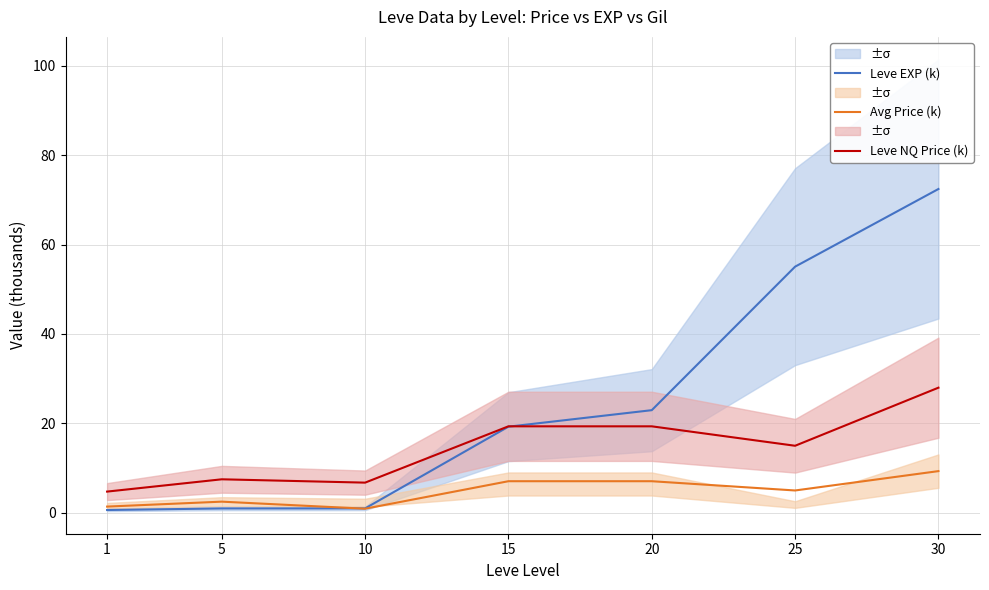

Is it true that Avg Price (k) equals 2.5 at 5?

True